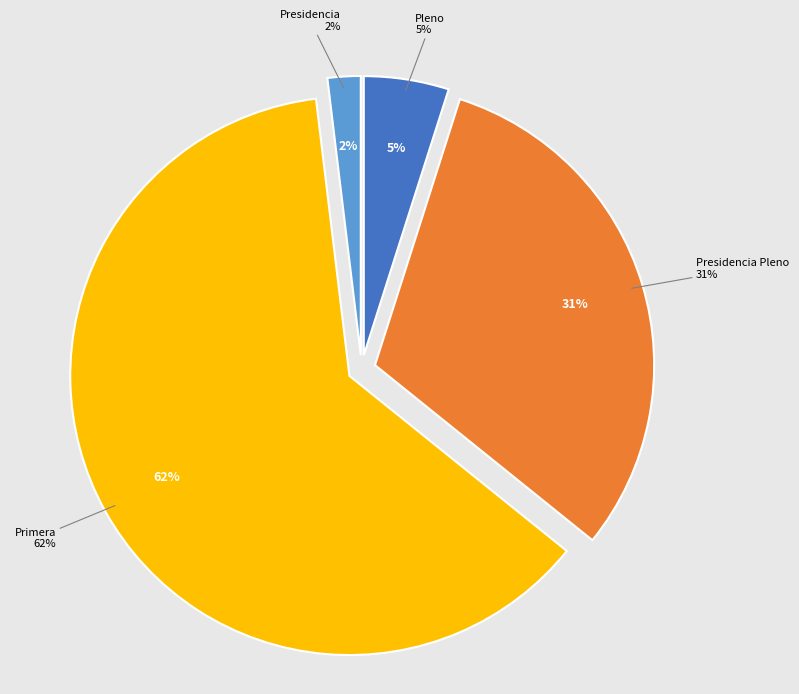

Combined, do Pleno and Presidencia Pleno account for over 50%?

No